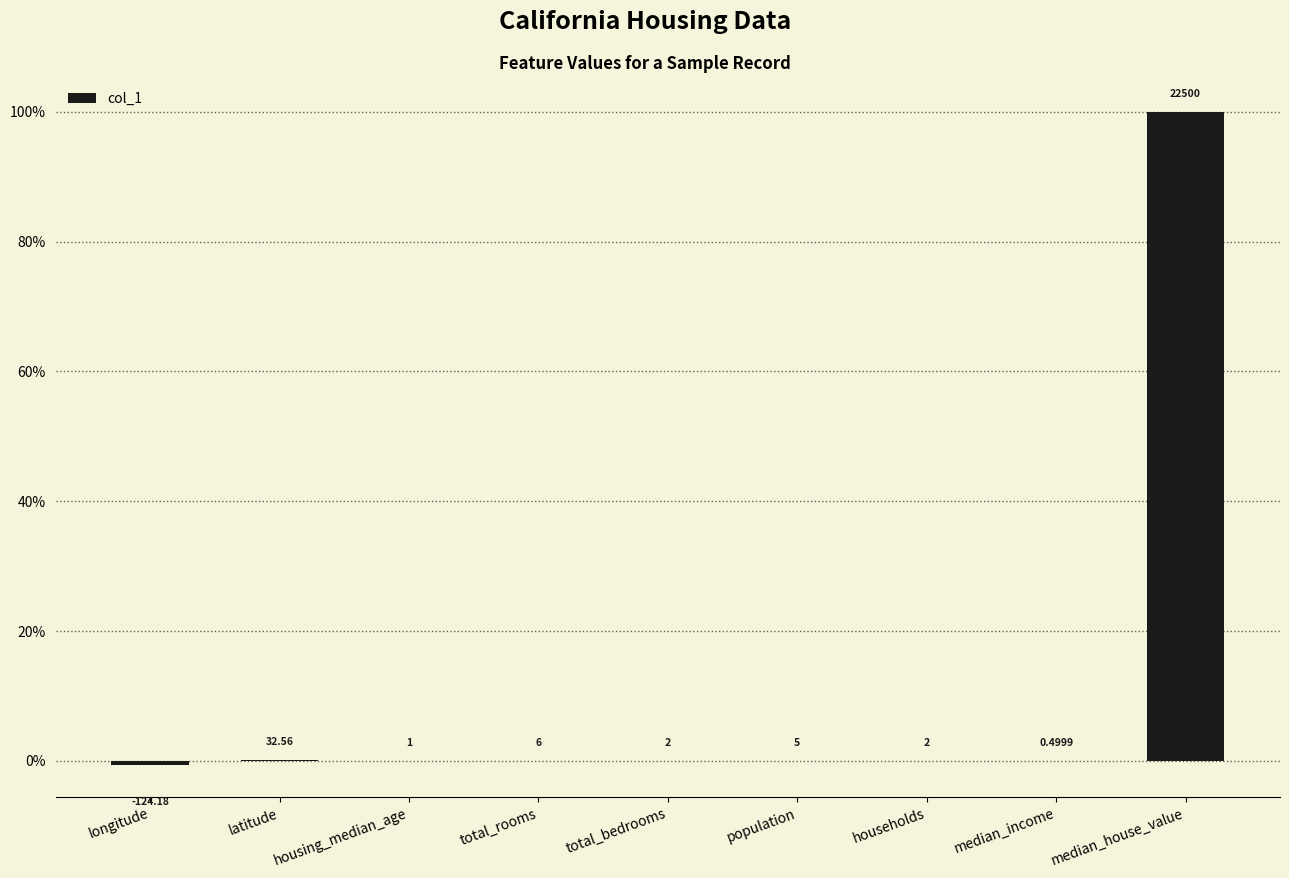

Between median_house_value and housing_median_age, which is larger?

median_house_value